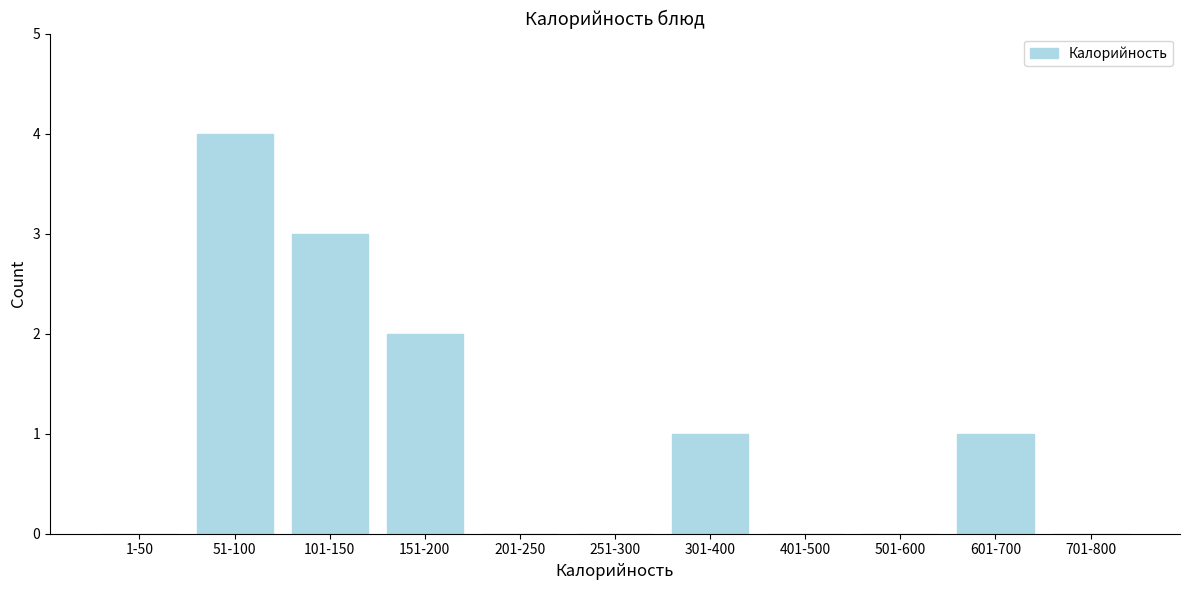

Reading right to left, extract all data points from this chart.

701-800=0	601-700=1	501-600=0	401-500=0	301-400=1	251-300=0	201-250=0	151-200=2	101-150=3	51-100=4	1-50=0